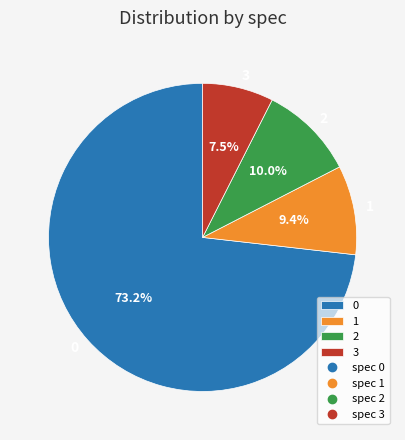

How many slices are in this pie chart?

4